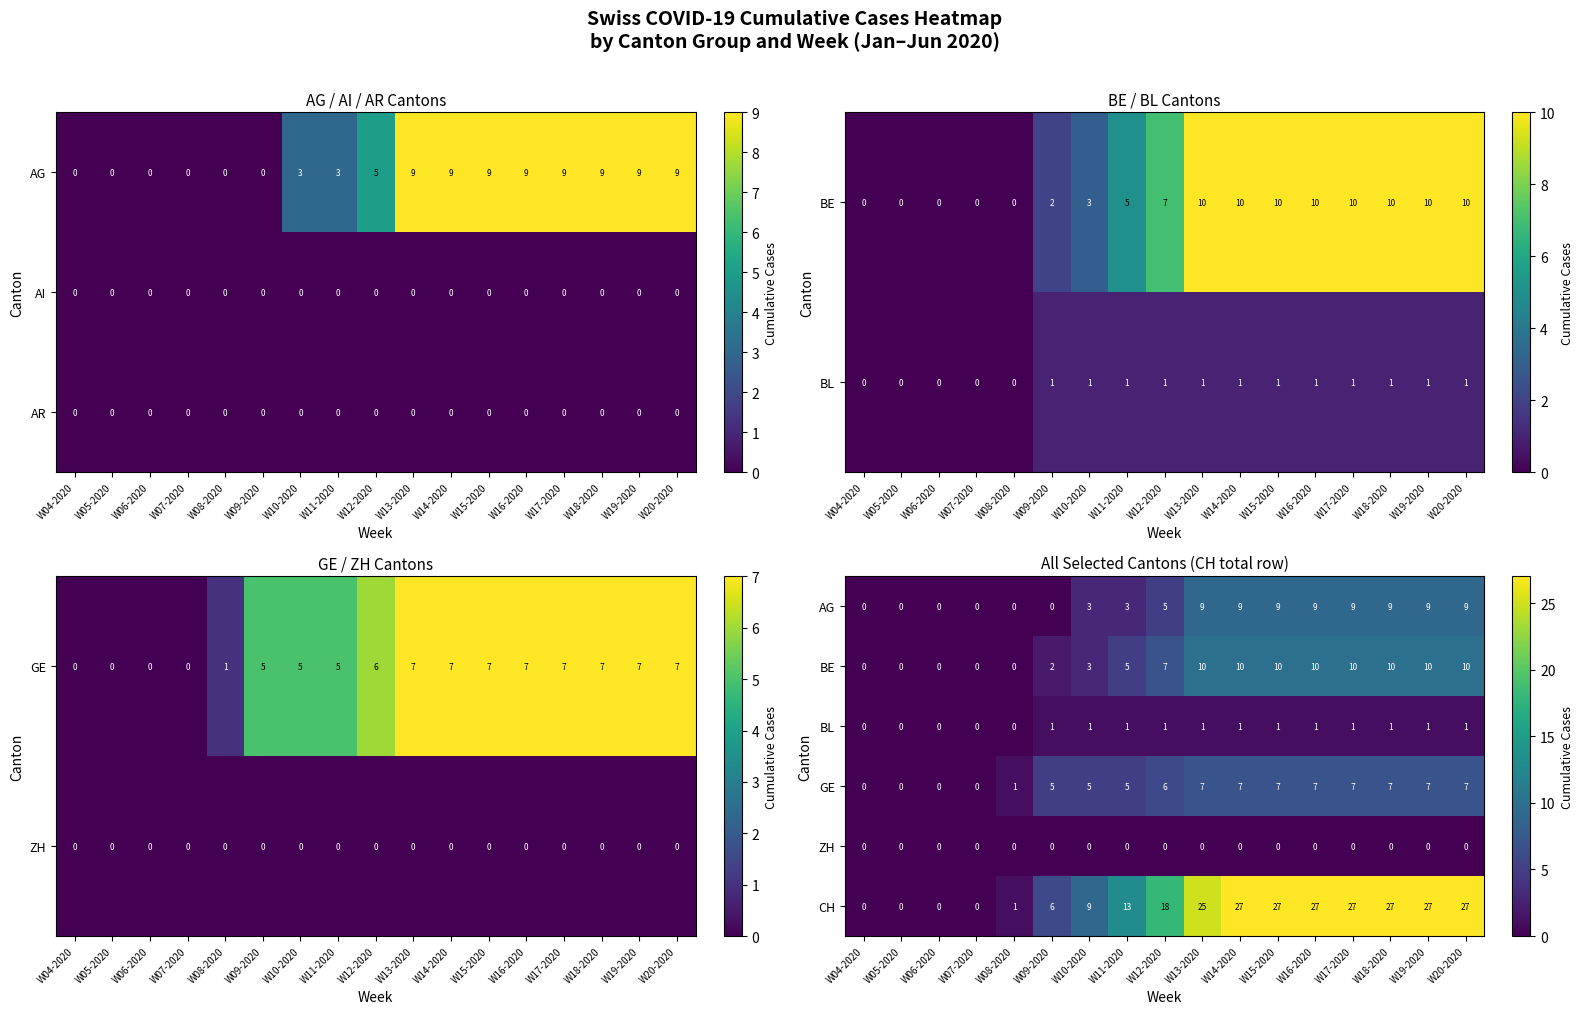

At which label is CH closest to 13?

W11-2020